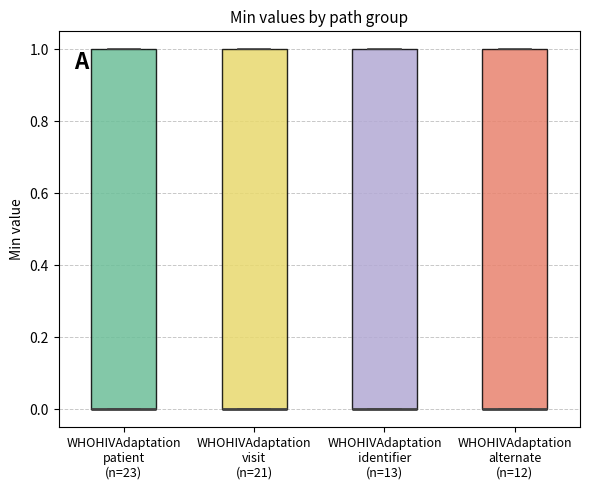

Reading left to right, read every box against the y-axis: the position of its median line, the range the box covers, and the ends of its whiskers. The values are not printed on the chart, so give them approximately, as read against the axis.

WHOHIVAdaptation patient (n=23): median 0 (drawn on the box's lower edge), box 0 to 1, whiskers 0 to 1
WHOHIVAdaptation visit (n=21): median 0 (drawn on the box's lower edge), box 0 to 1, whiskers 0 to 1
WHOHIVAdaptation identifier (n=13): median 0 (drawn on the box's lower edge), box 0 to 1, whiskers 0 to 1
WHOHIVAdaptation alternate (n=12): median 0 (drawn on the box's lower edge), box 0 to 1, whiskers 0 to 1